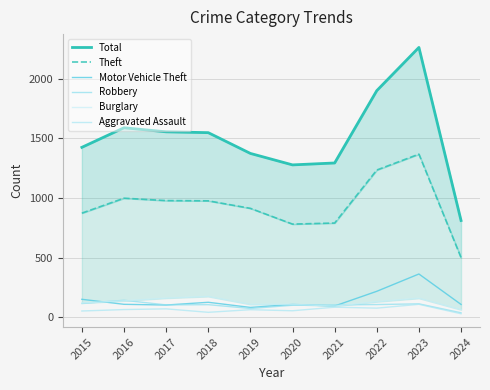

What is the difference between the maximum and minimum values in the Motor Vehicle Theft series?

280